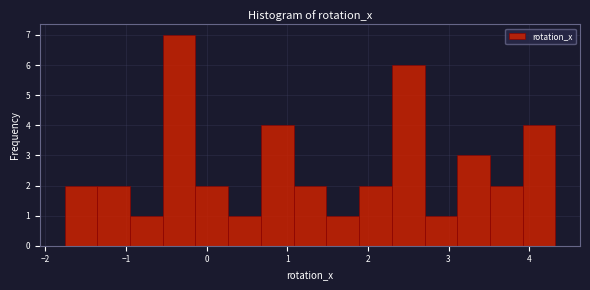

How tall is the bar that spans 1.1 to 1.5 on the x-axis? Neither the bar edges nor the heights are printed on the chart, so give them approximately, as read against the axes.

2